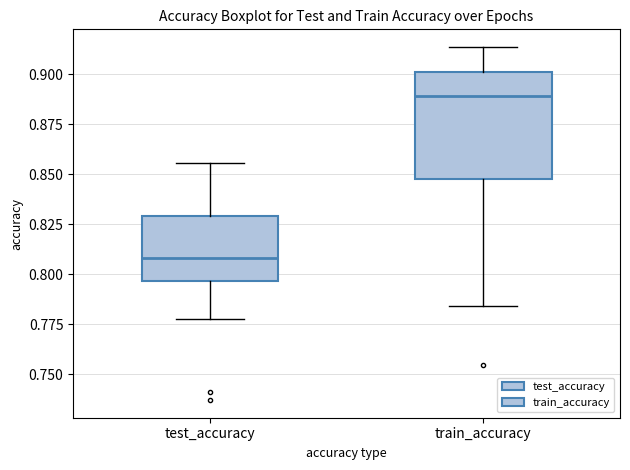

Reading left to right, read every box against the y-axis: the position of its median line, the range the box covers, and the ends of its whiskers. The values are not printed on the chart, so give them approximately, as read against the axis.

test_accuracy: median 0.810, box 0.795 to 0.830, whiskers 0.780 to 0.855
train_accuracy: median 0.890, box 0.845 to 0.900, whiskers 0.785 to 0.915